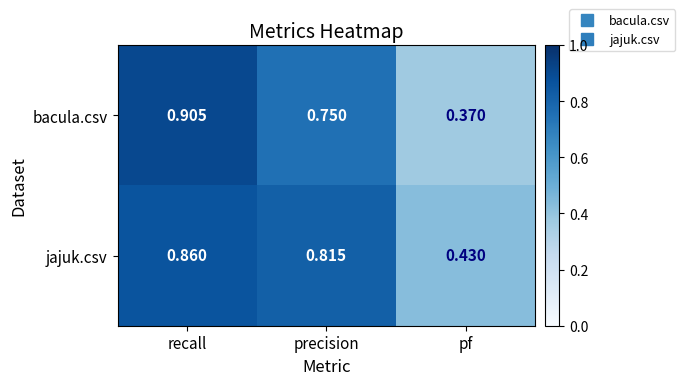

Which category has the lowest value across all series?

pf